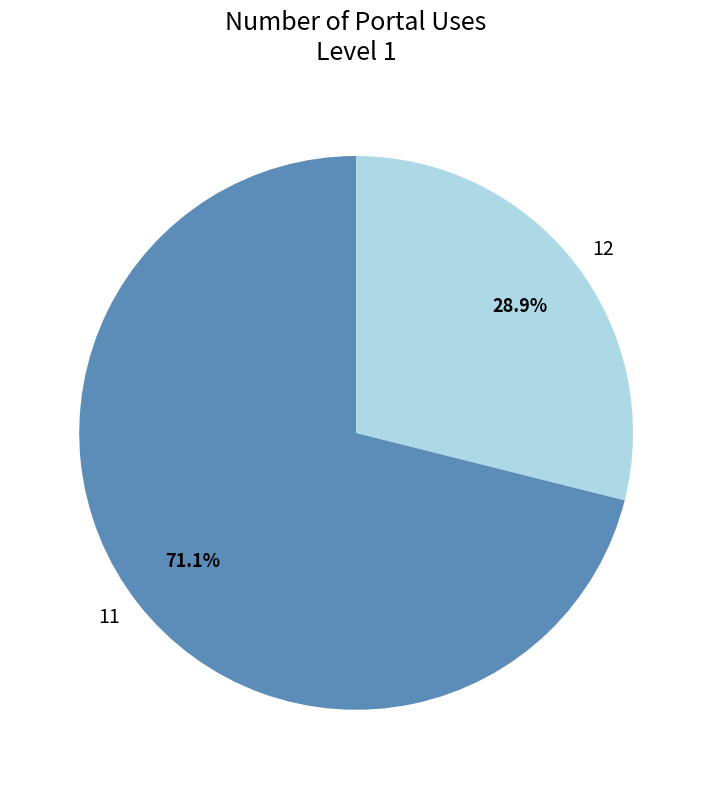

Which has a higher value, 12 or 11?

11